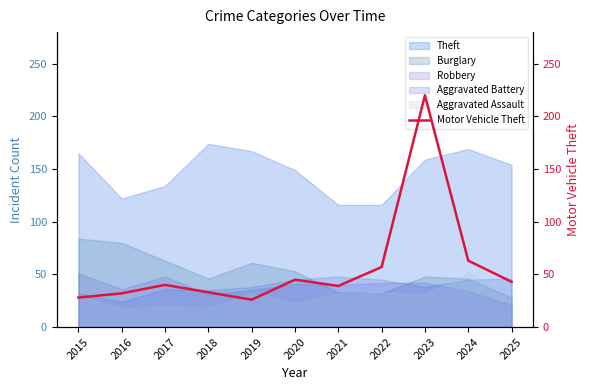

The chart shows a value of 12 at 2017. True or false?

False